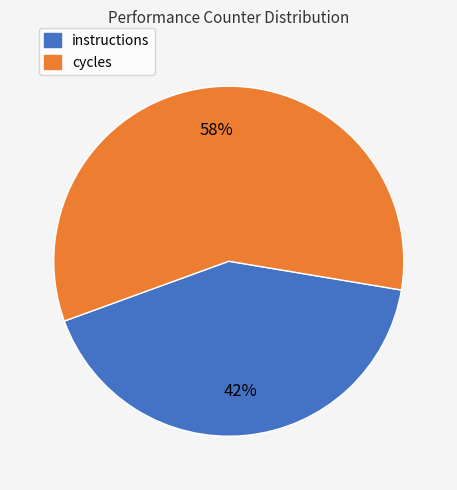

Is there a majority slice in this chart?

Yes